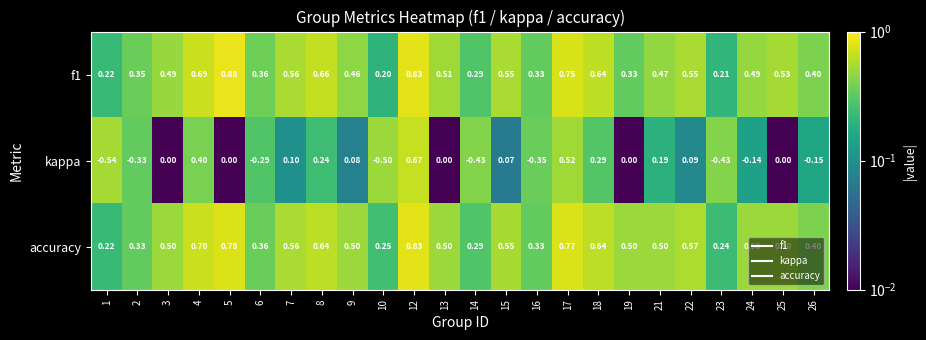

Is the value of f1 at 4 greater than the value of accuracy at 5?

No